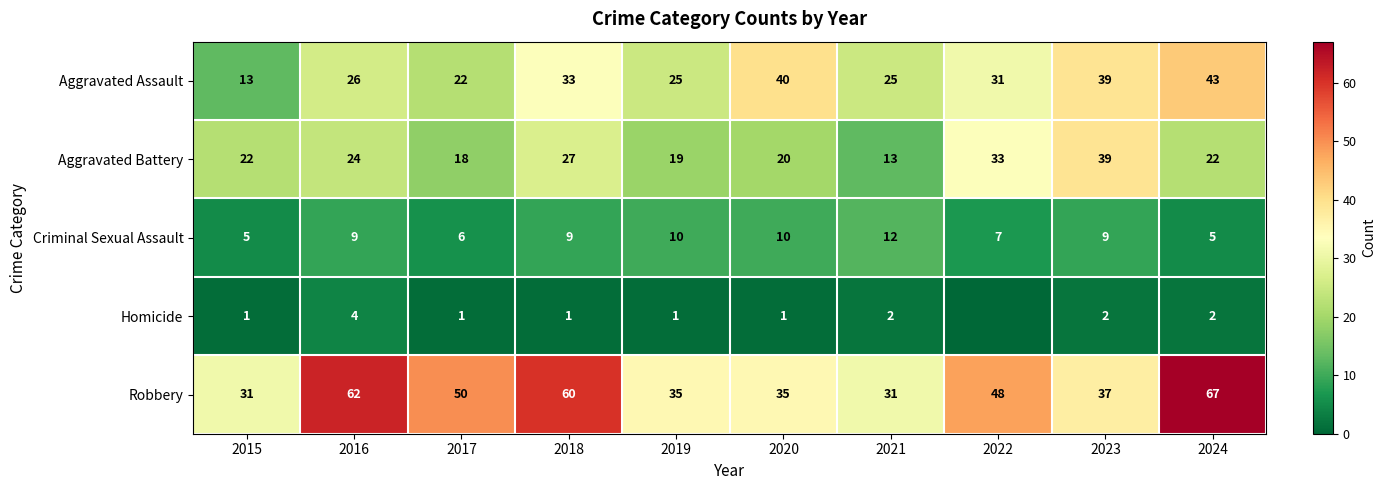

What is the total value across all series at 2024?

139